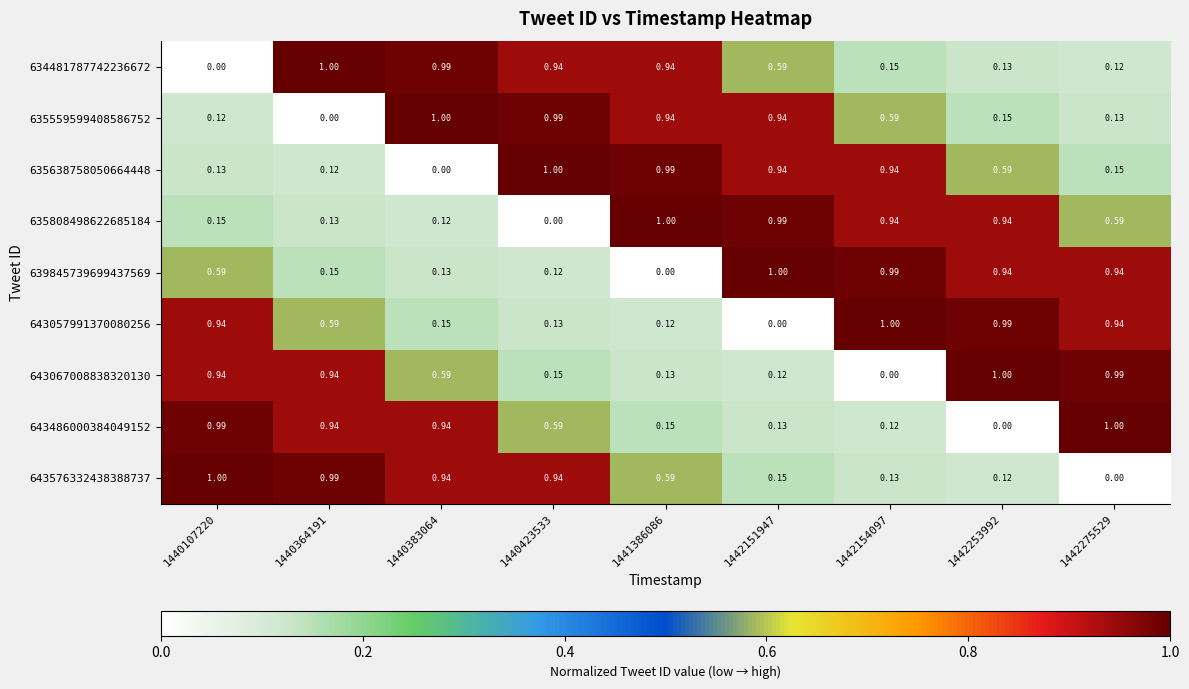

Count the number of categories in the chart.

9